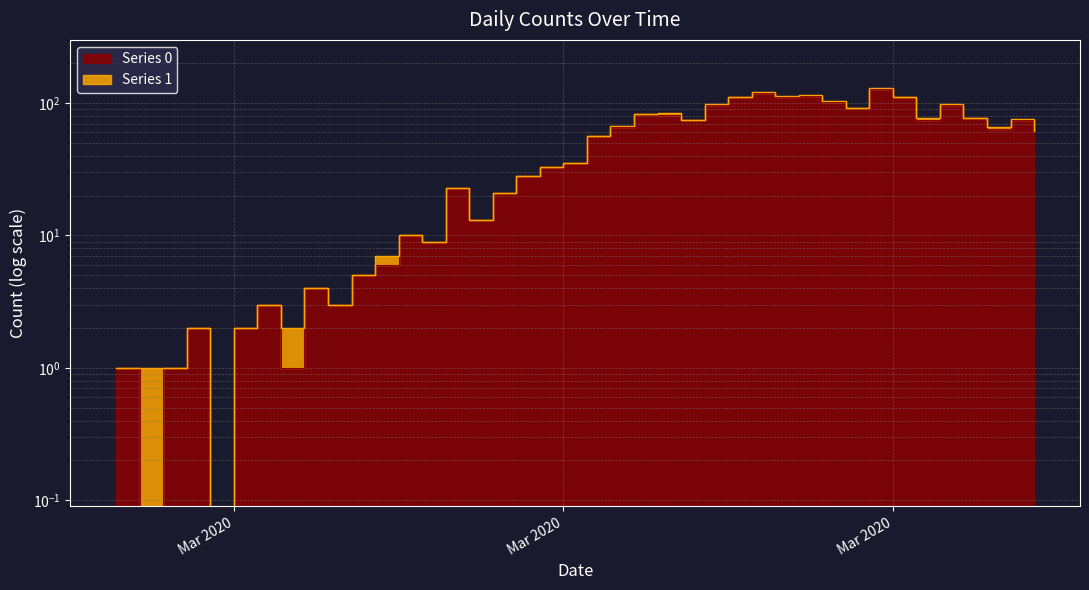

What is the difference between the second highest and minimum values?

120.0